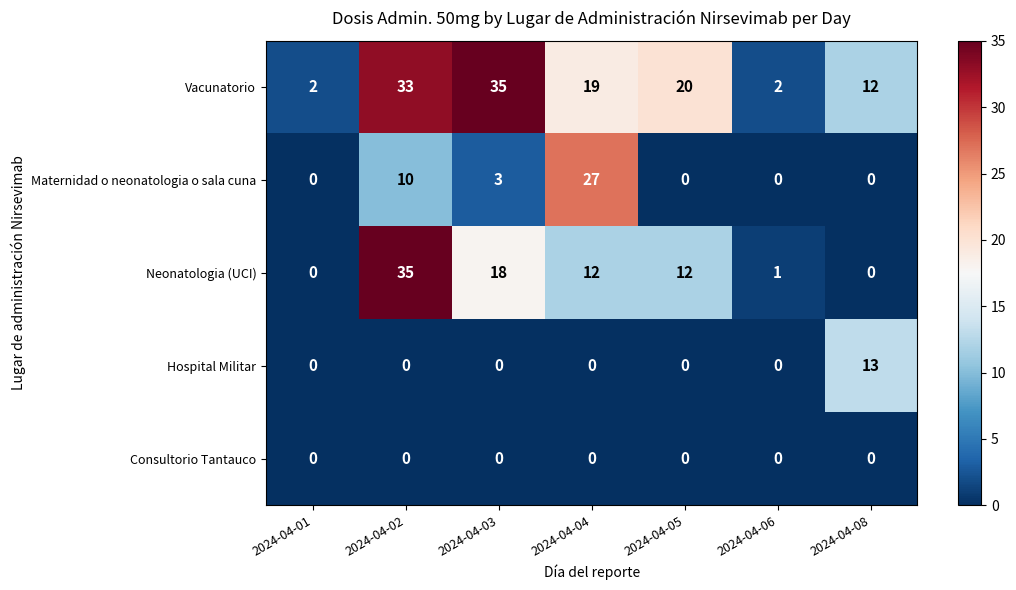

Which series has the largest total across all categories?

Vacunatorio